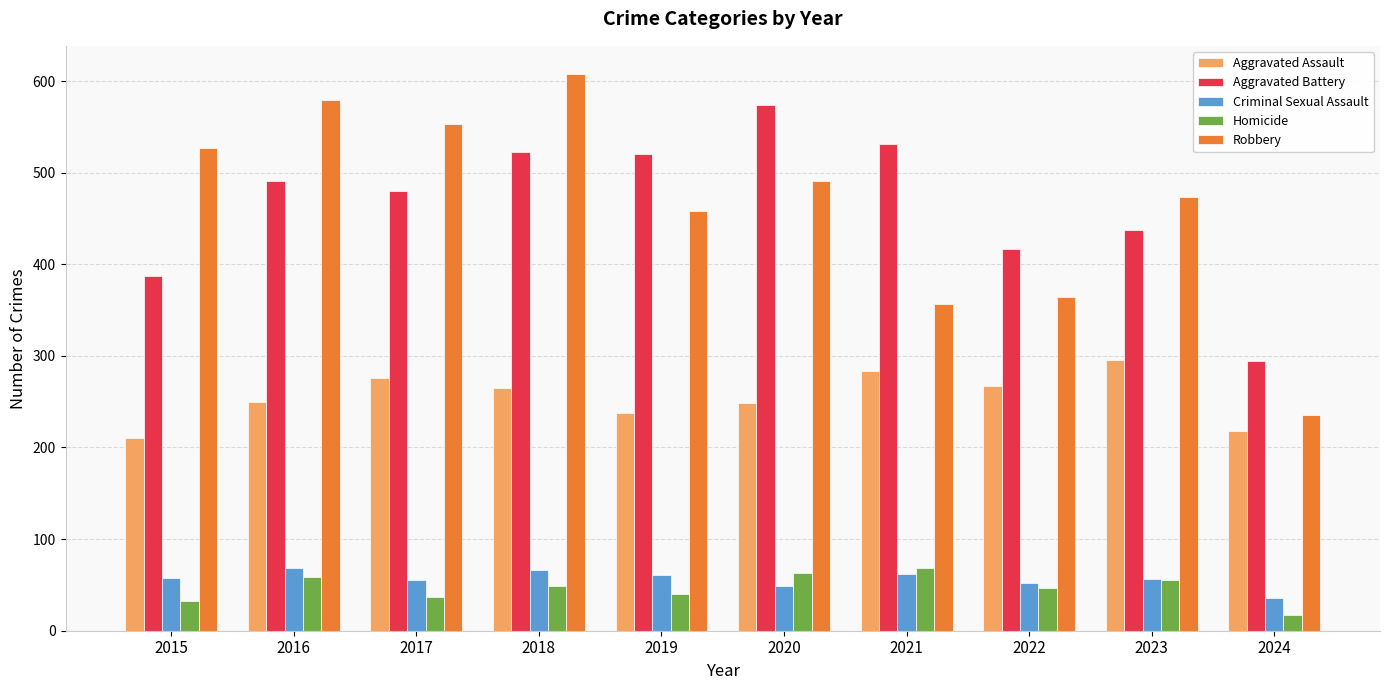

What is the minimum value for Homicide?

17